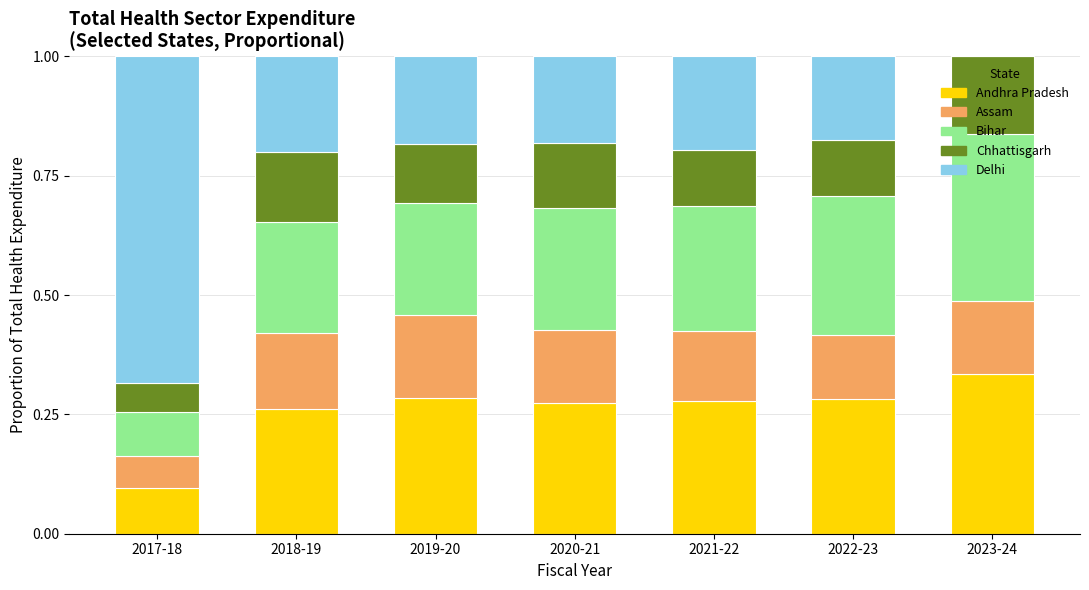

The value of Andhra Pradesh at 2020-21 is 0.4. True or false?

False